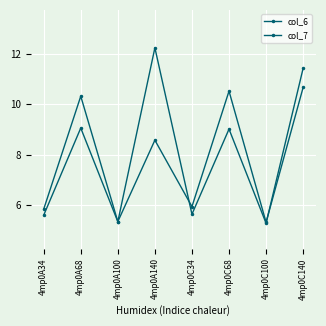

How many data points in col_6 are above 9?

4